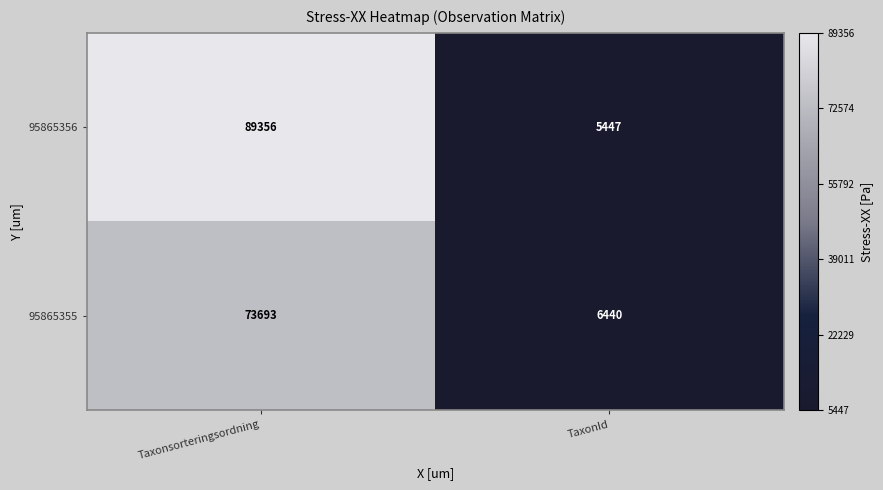

List the series in order of their peak value, lowest first.

95865355, 95865356